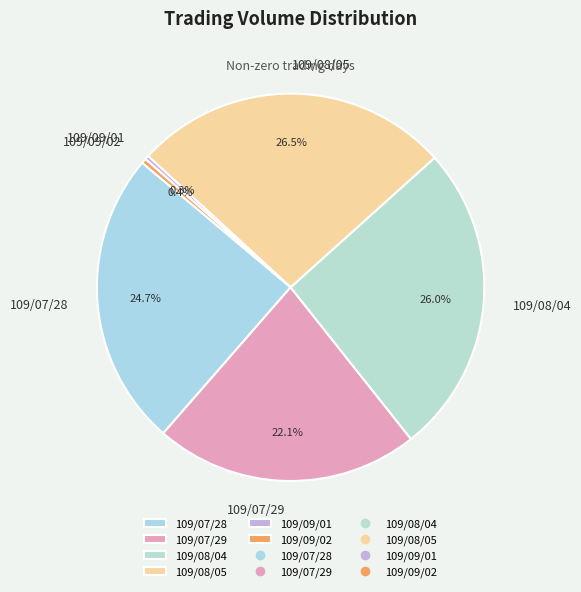

Which slice is the largest?

109/08/05